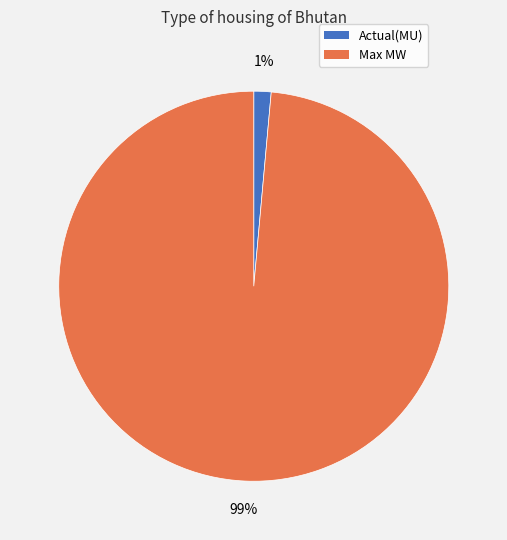

Between Actual(MU) and Max MW, which is larger?

Max MW